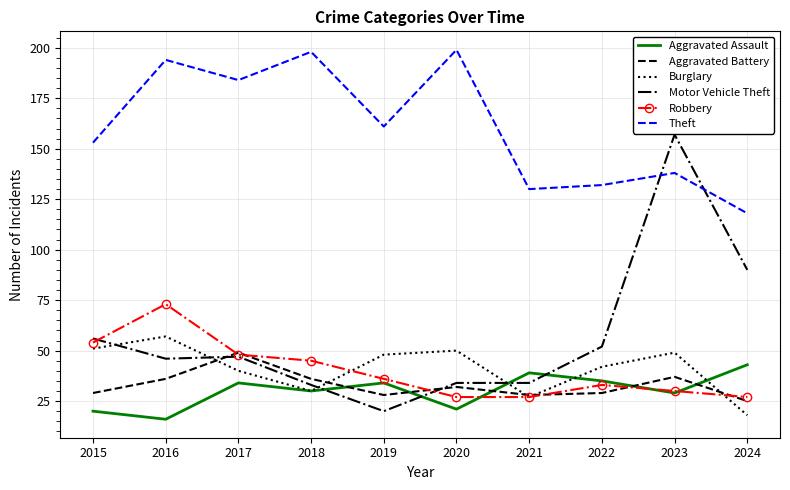

At 2016, list the series in order from largest to smallest.

Theft, Robbery, Burglary, Motor Vehicle Theft, Aggravated Battery, Aggravated Assault